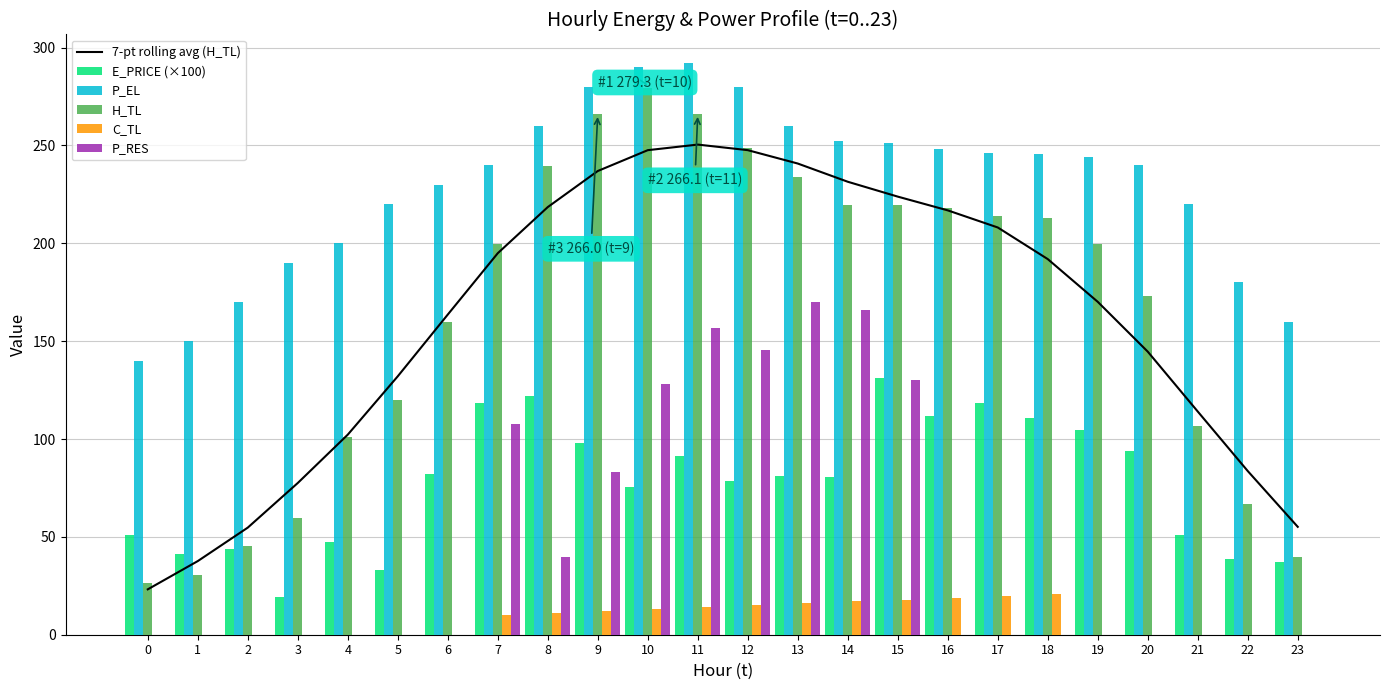

Reading left to right, what are all the values shown in this chart?

7-pt rolling avg (H_TL): 23.2	37.6	54.7	77.5	102.2	132.1	163.6	194.9	218.5	236.9	247.6	250.4	247.6	240.8	231.5	223.9	216.8	208.1	191.9	170.1	144.6	114.0	83.6	55.1
E_PRICE (×100): 51.1	41.1	44.0	19.2	47.6	33.0	82.2	118.2	121.8	98.2	75.4	91.6	78.7	81.3	80.7	131.2	111.9	118.4	110.8	104.4	93.7	50.9	38.7	36.9
P_EL: 140.0	150.0	170.0	190.0	200.0	220.0	230.0	240.0	260.0	280.1	290.0	292.1	280.0	260.0	252.4	251.2	248.0	246.4	245.6	244.0	240.0	220.0	180.0	160.0
H_TL: 26.6	30.6	45.2	59.9	101.1	119.8	159.6	199.5	239.4	266.0	279.3	266.1	248.8	234.1	219.5	219.5	218.1	214.2	212.9	199.6	172.9	106.4	66.6	39.9
C_TL: 0.0	0.0	0.0	0.0	0.0	0.0	0.0	10.0	11.0	12.0	13.0	14.0	15.0	16.0	17.0	18.0	19.0	20.0	21.0	0.0	0.0	0.0	0.0	0.0
P_RES: 0.0	0.0	0.0	0.0	0.0	0.0	0.0	107.6	39.5	83.0	128.2	156.6	145.6	169.9	165.8	129.9	0.0	0.0	0.0	0.0	0.0	0.0	0.0	0.0